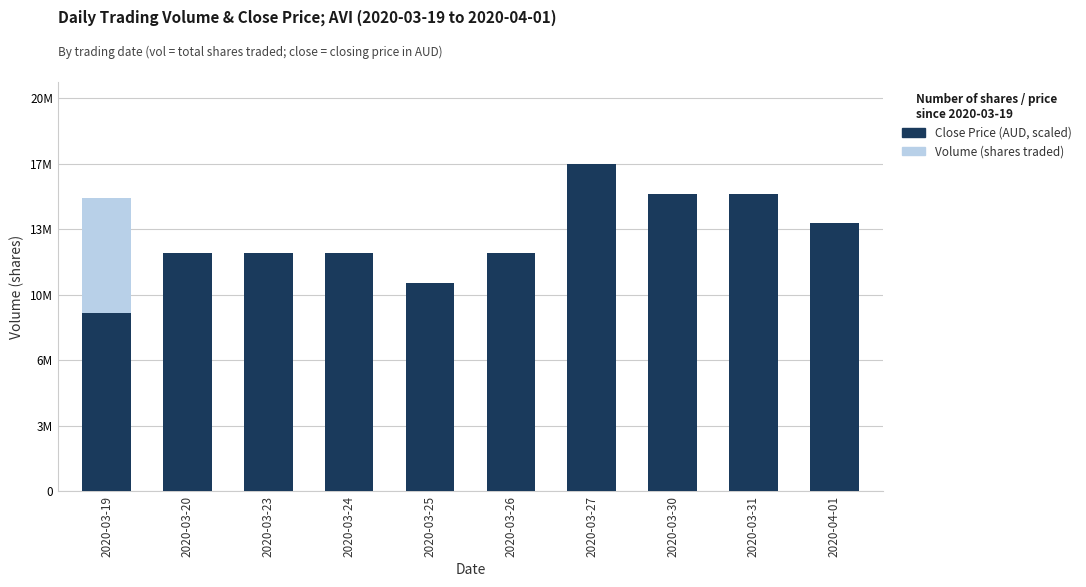

What is the difference between the highest and lowest values at 2020-03-19?

6152772.7